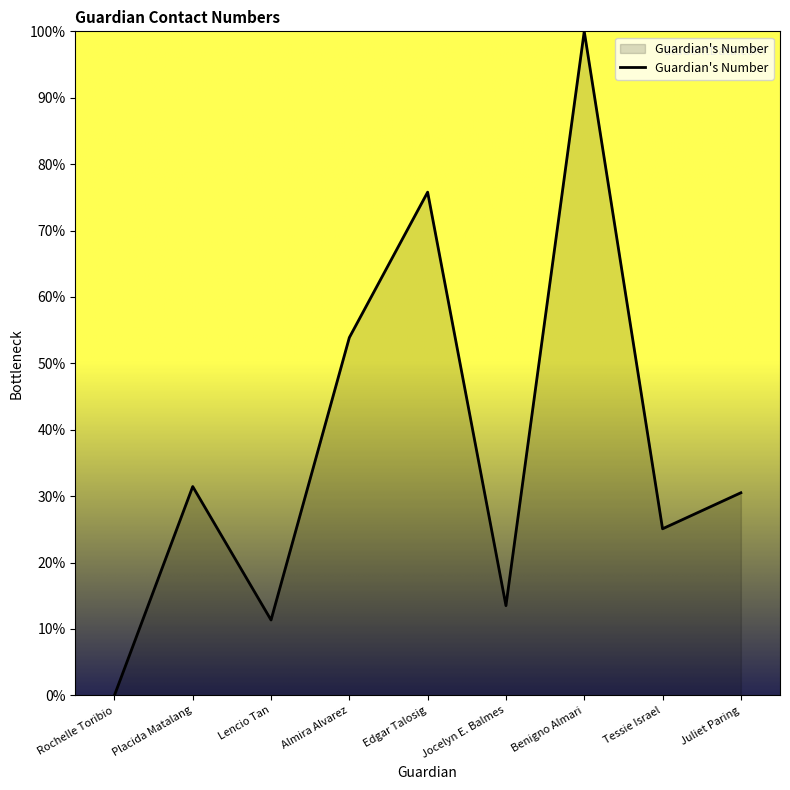

List the labels in order of value, smallest first.

Rochelle Toribio, Lencio Tan, Jocelyn E. Balmes, Tessie Israel, Juliet Paring, Placida Matalang, Almira Alvarez, Edgar Talosig, Benigno Almari